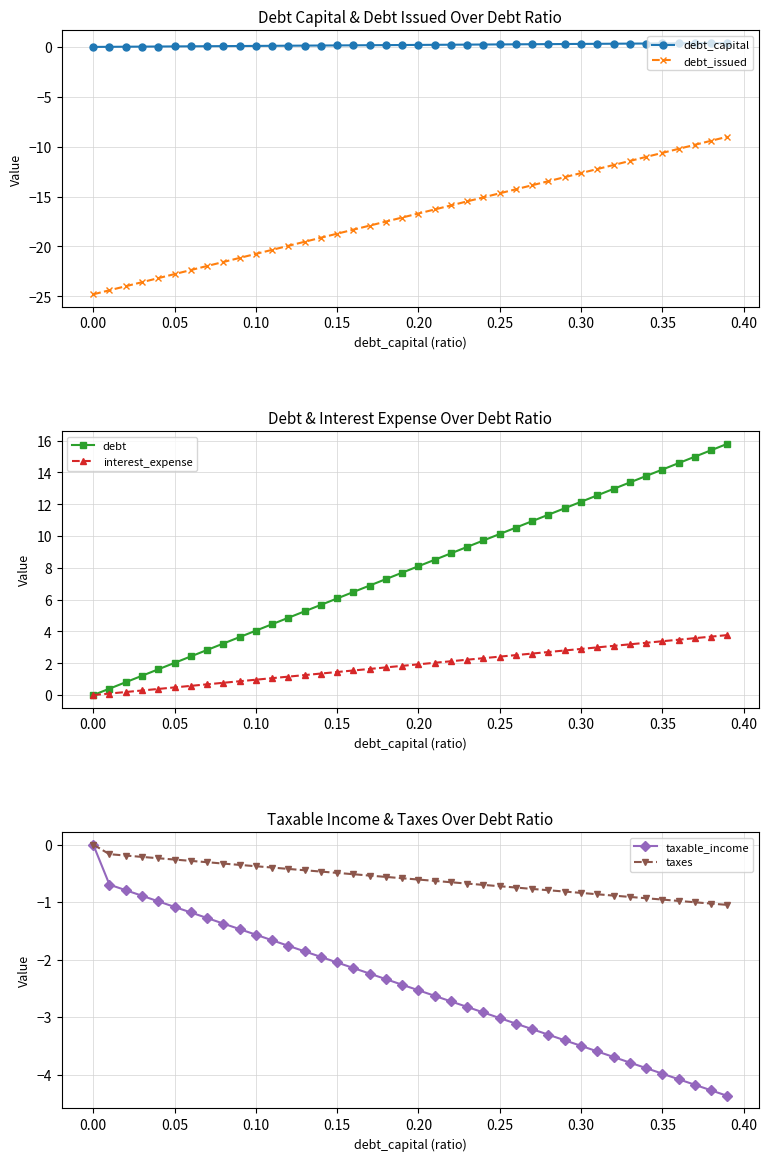

Is this an area chart (filled region under the line)?

No